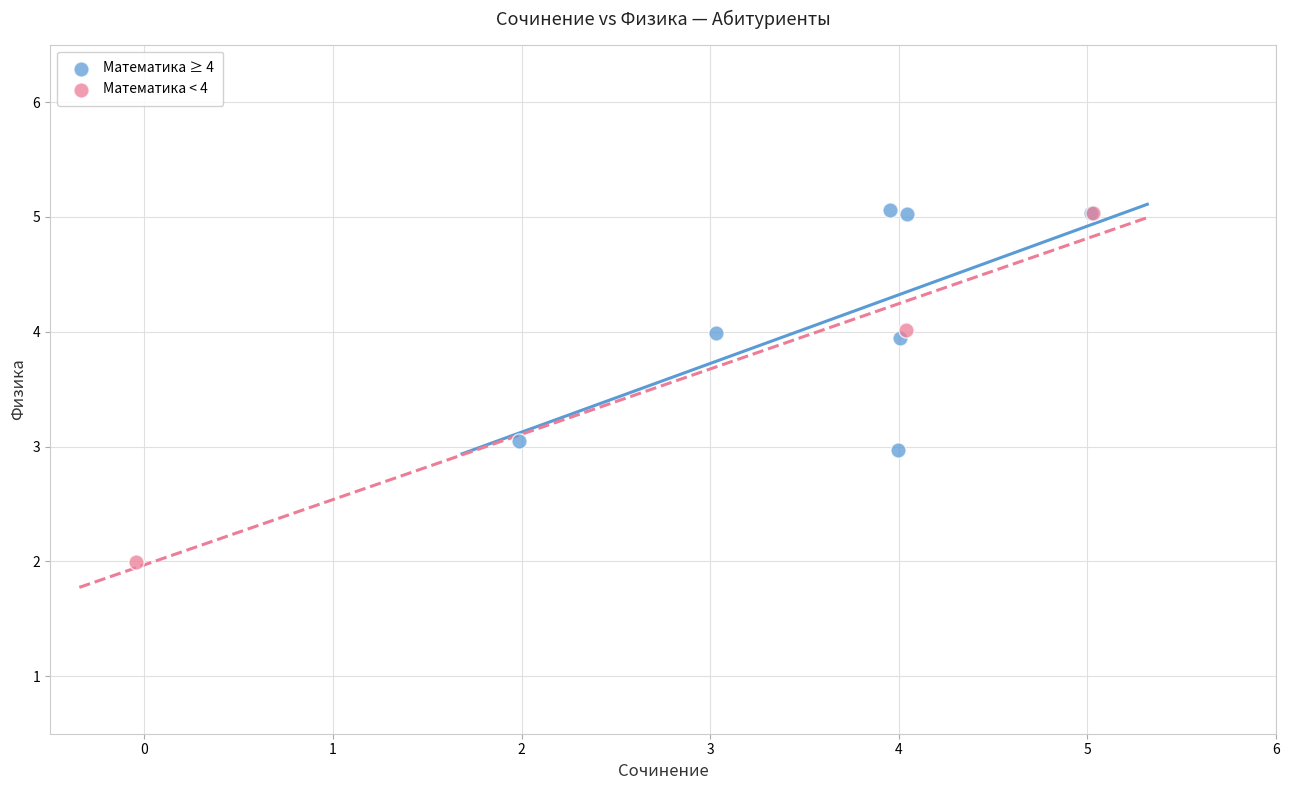

Which series reaches the minimum Y coordinate?

Математика < 4